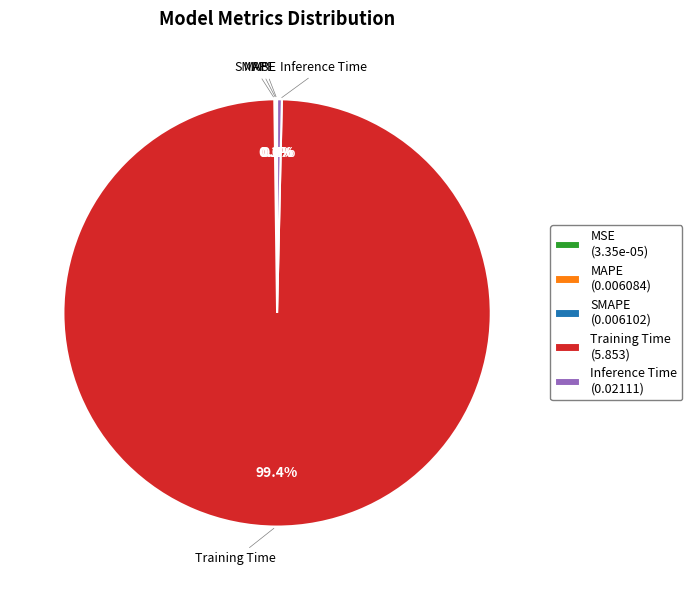

Which slice is the largest?

Training Time